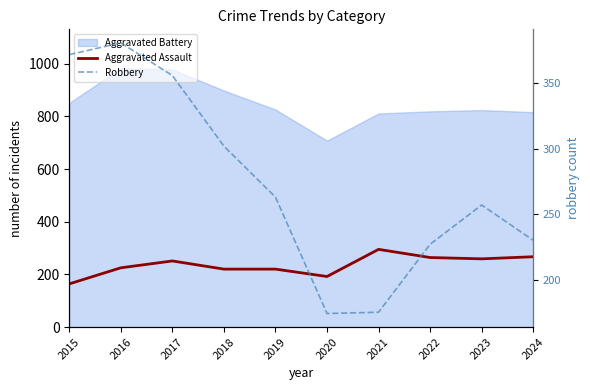

What is the value of the Robbery point at the 6th from the left?

174